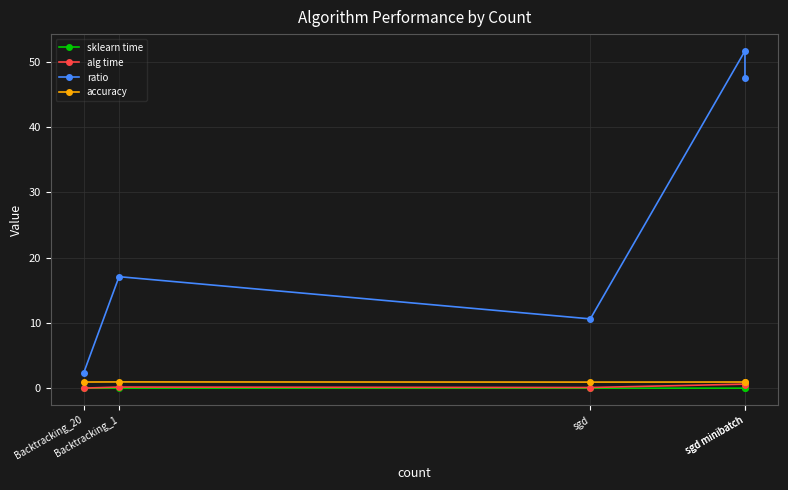

Rank the categories by alg time value from lowest to highest.

Backtracking_20, sgd, Backtracking_1, sgd minibatch, sgd minibatch